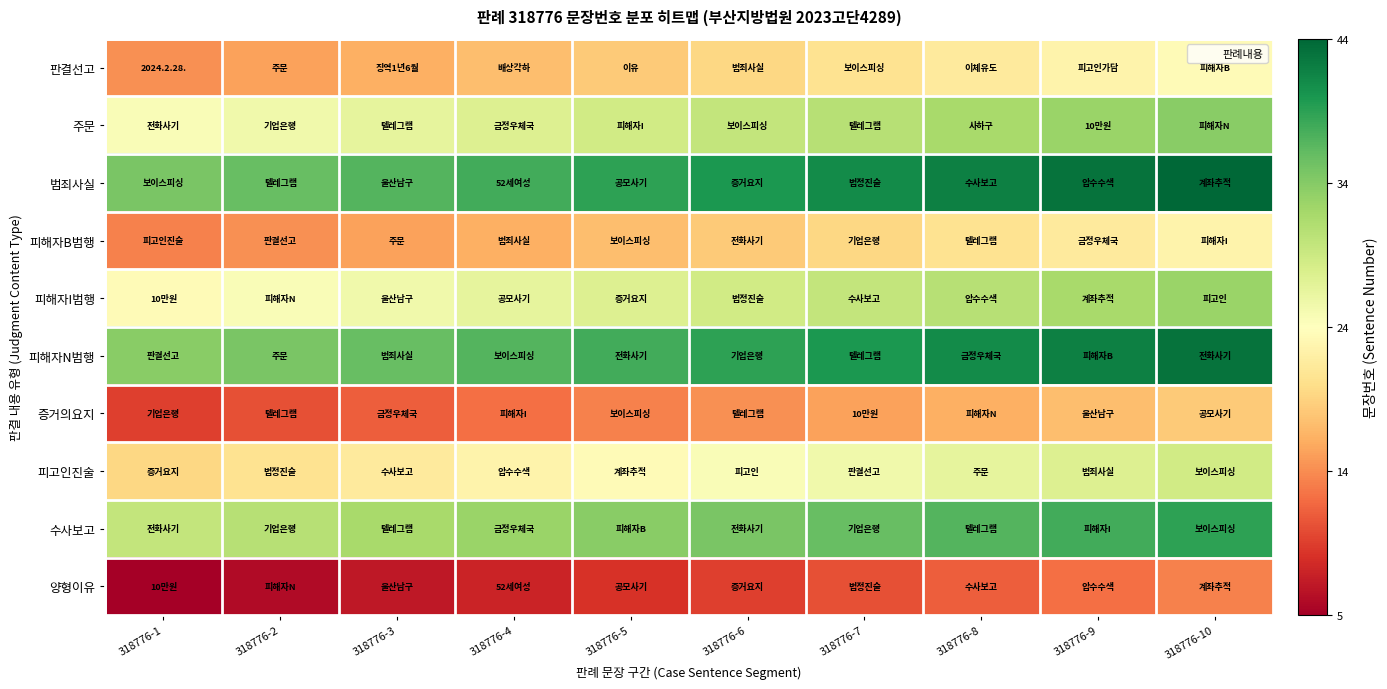

What is the difference between the highest and lowest values at 318776-6?

30